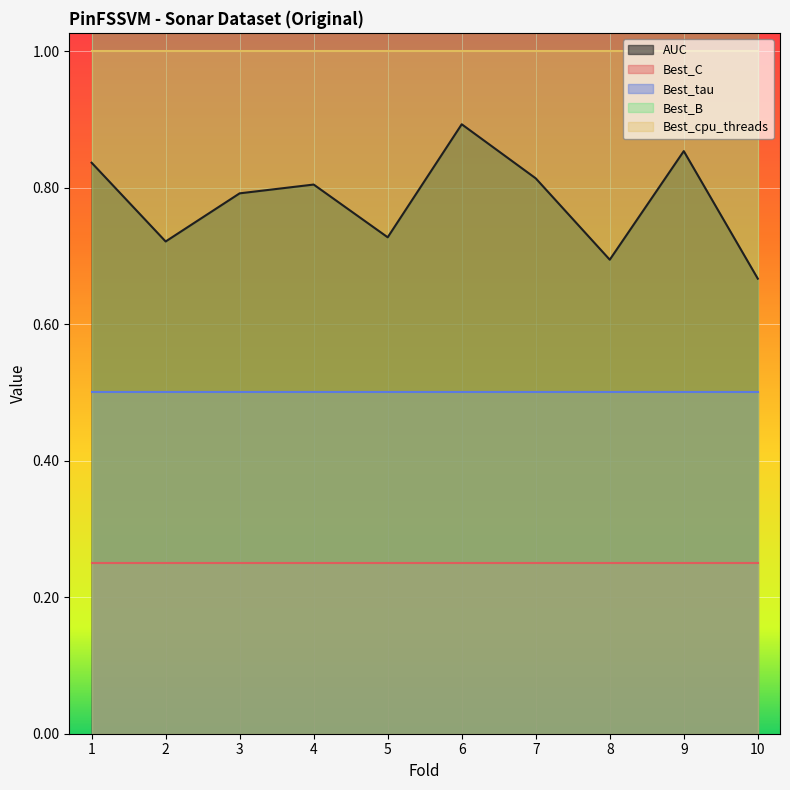

What is the smallest value displayed?

0.2